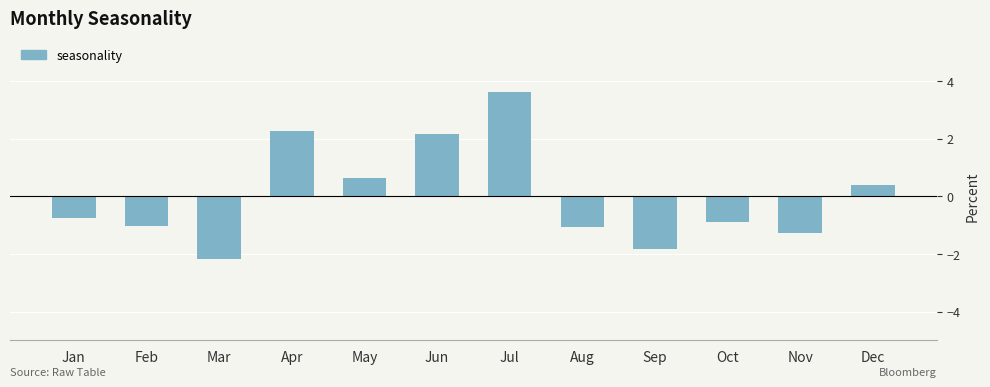

What is the change in value from Mar to Nov?

+0.9